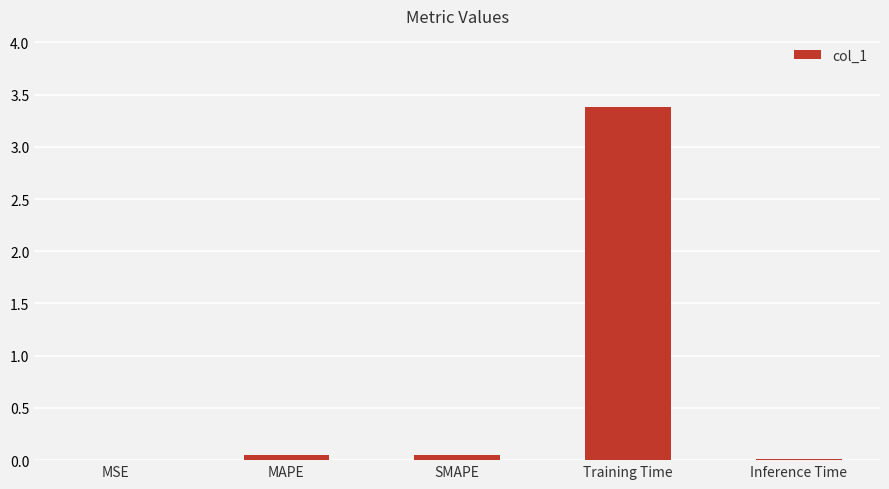

How many distinct data groups are displayed?

1